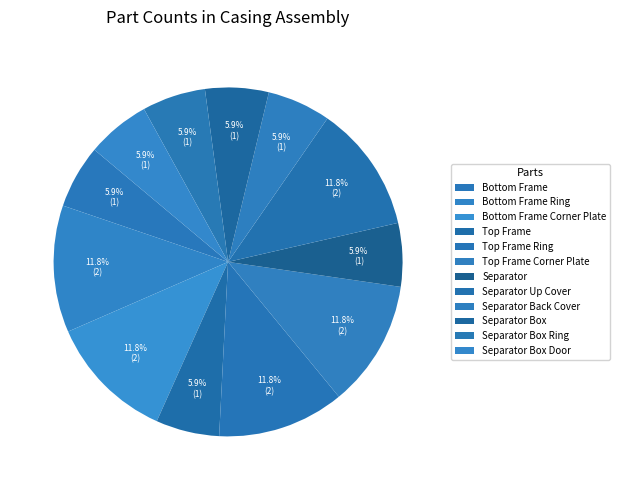

What is the smallest slice in the pie chart?

Bottom Frame